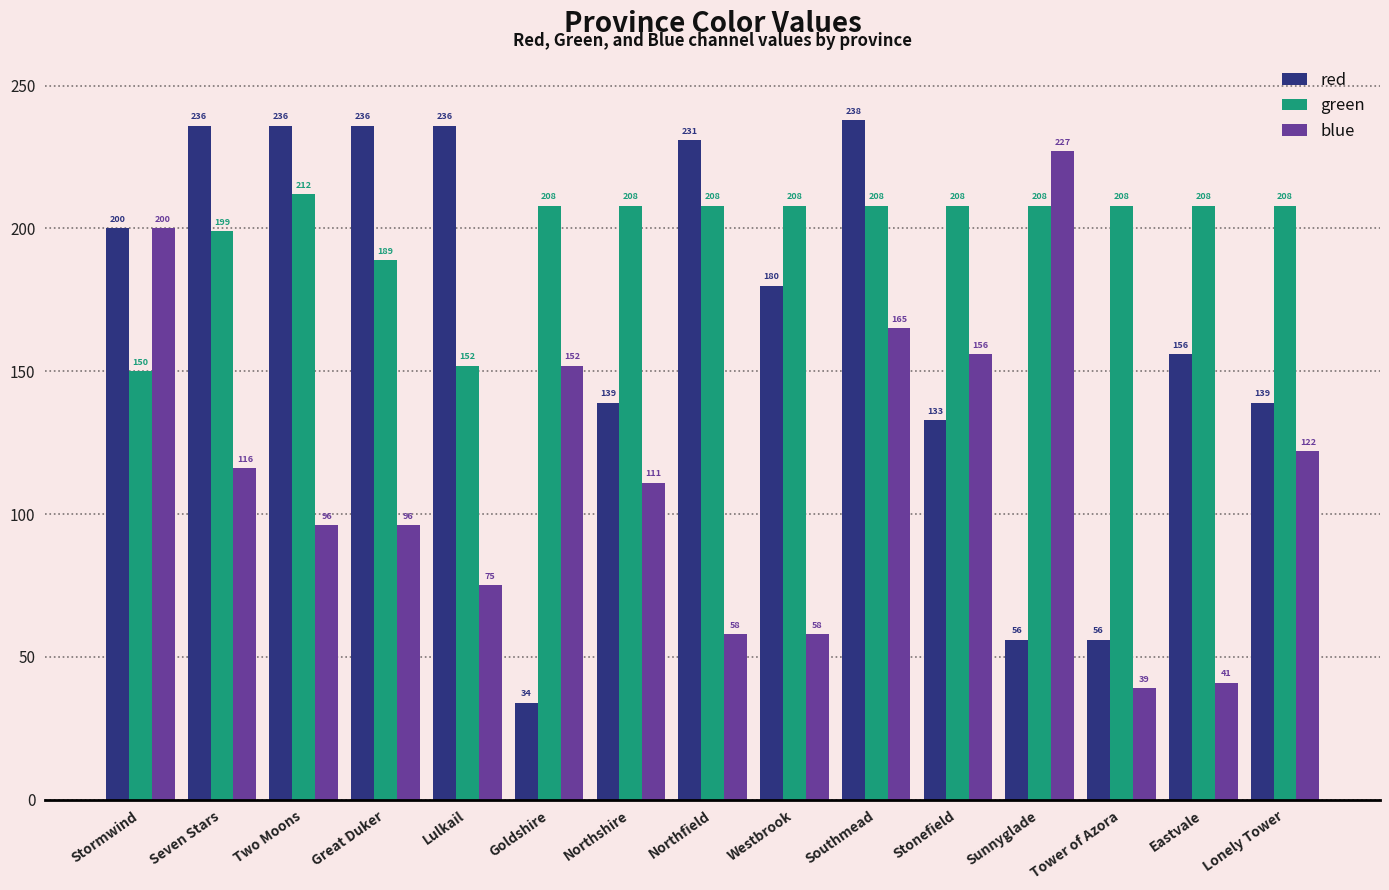

What is the smallest value displayed?

34